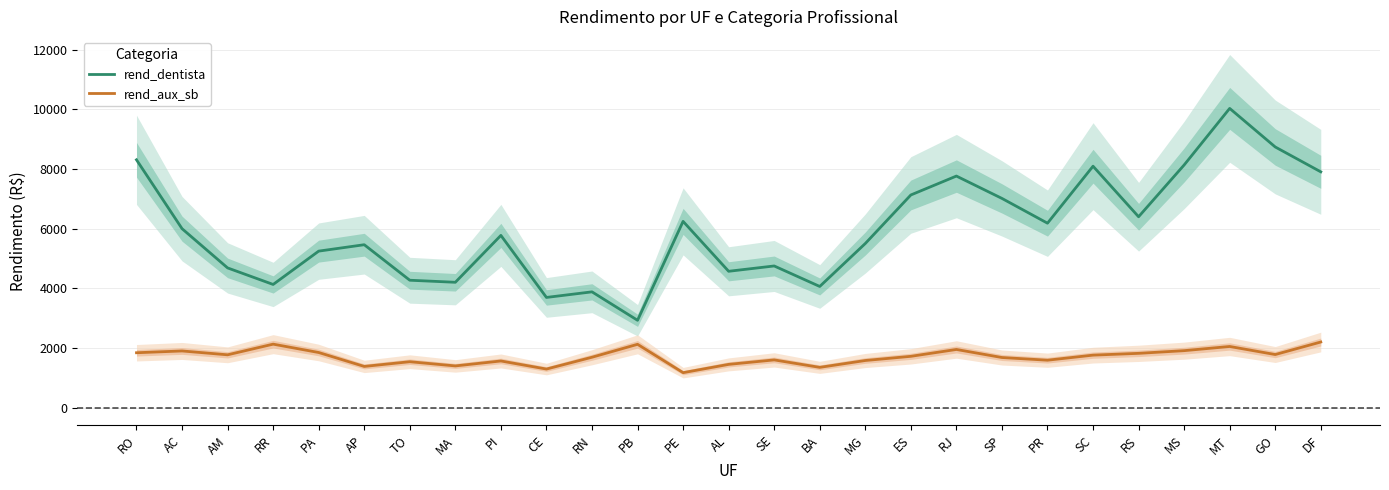

What is the difference between the maximum and minimum values in the rend_dentista series?

7104.8